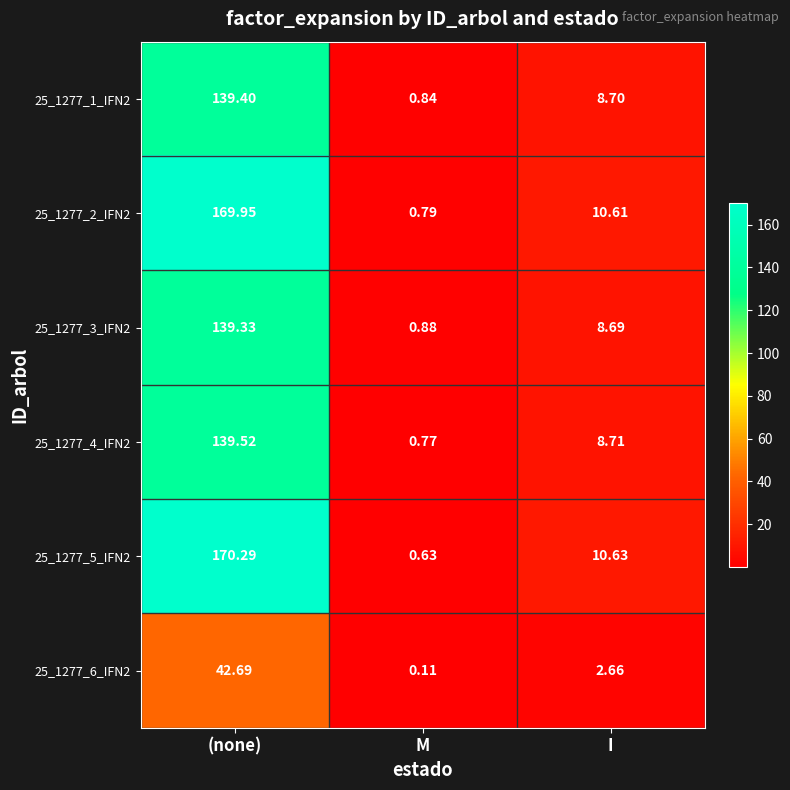

At which category is the sum across all series the highest?

(none)